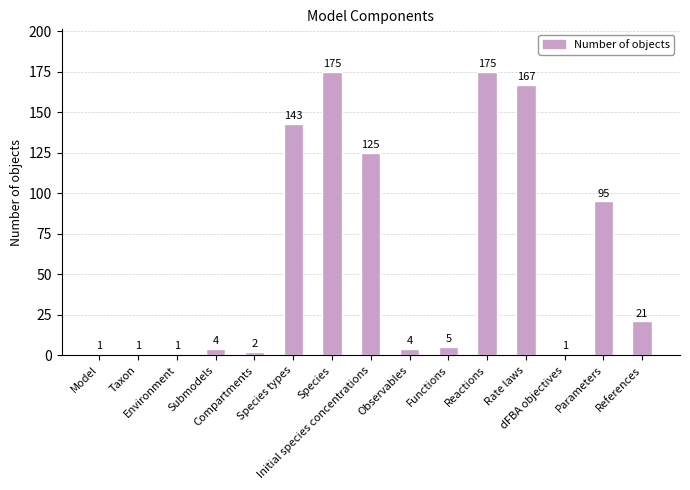

Which has a higher value, Reactions or References?

Reactions